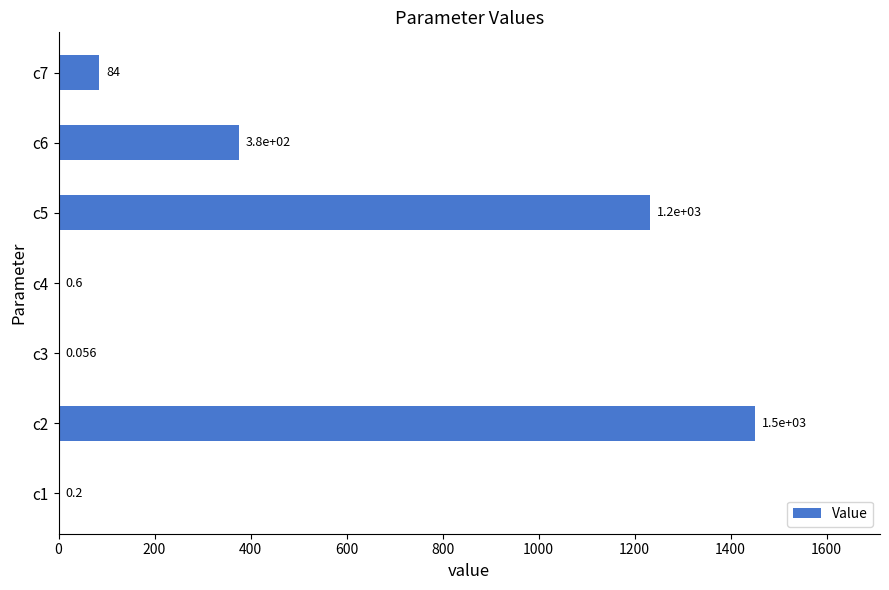

How many data points does each series have?

7